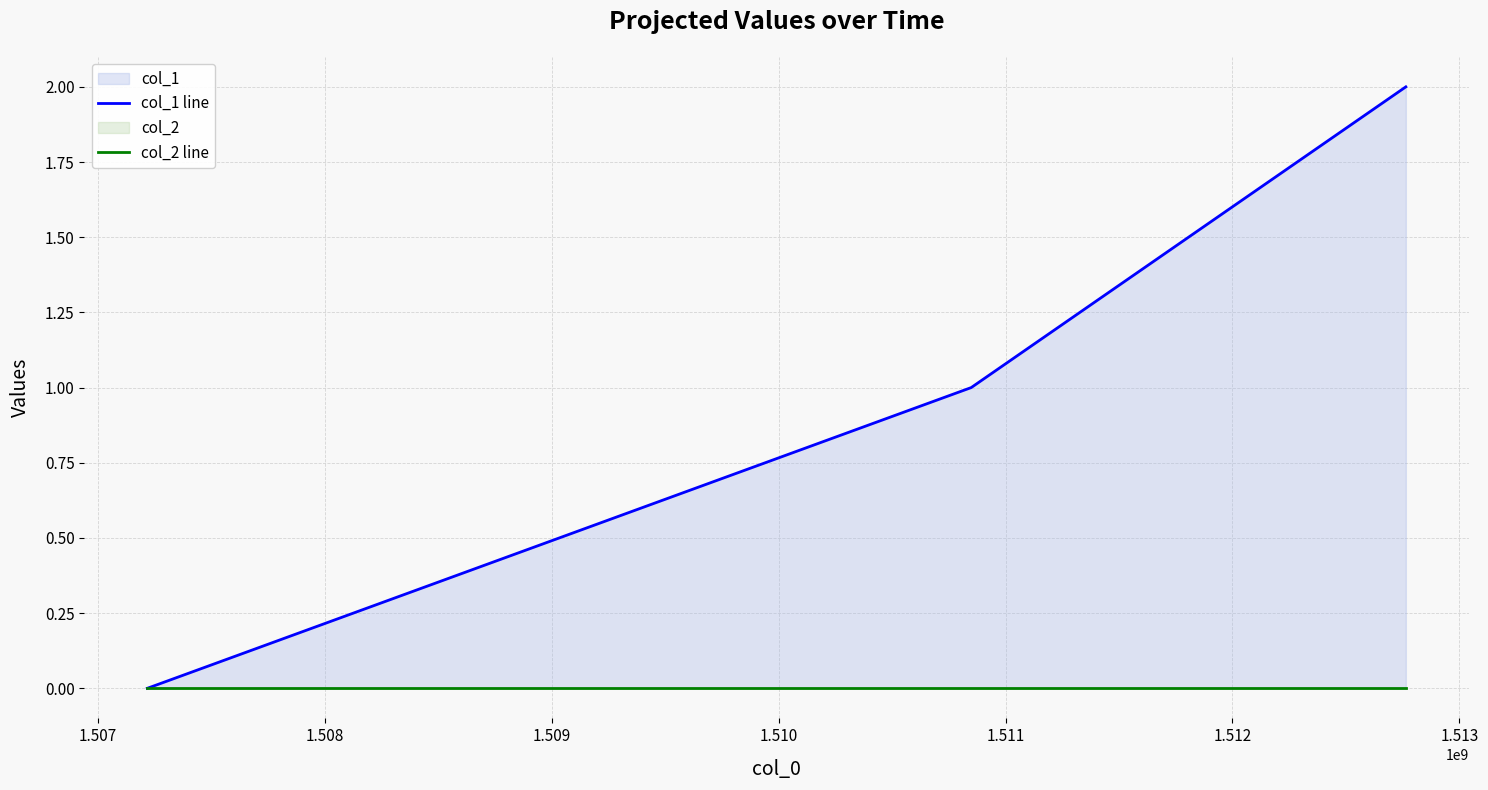

Between 1.507 and 1.508, which series saw the biggest shift?

col_1 line